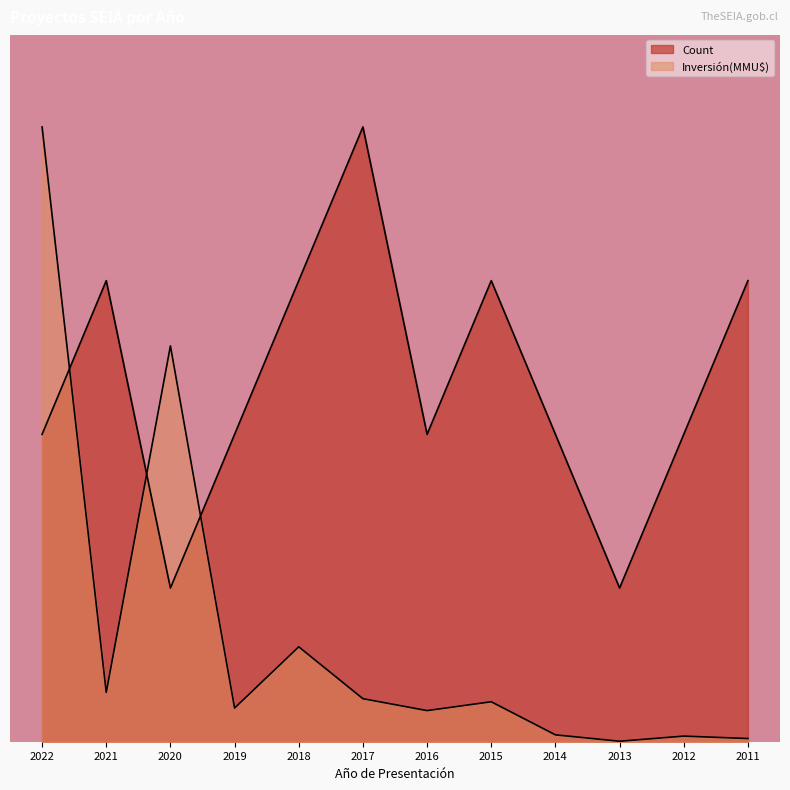

Which series has the widest spread of values?

Inversión(MMU$)